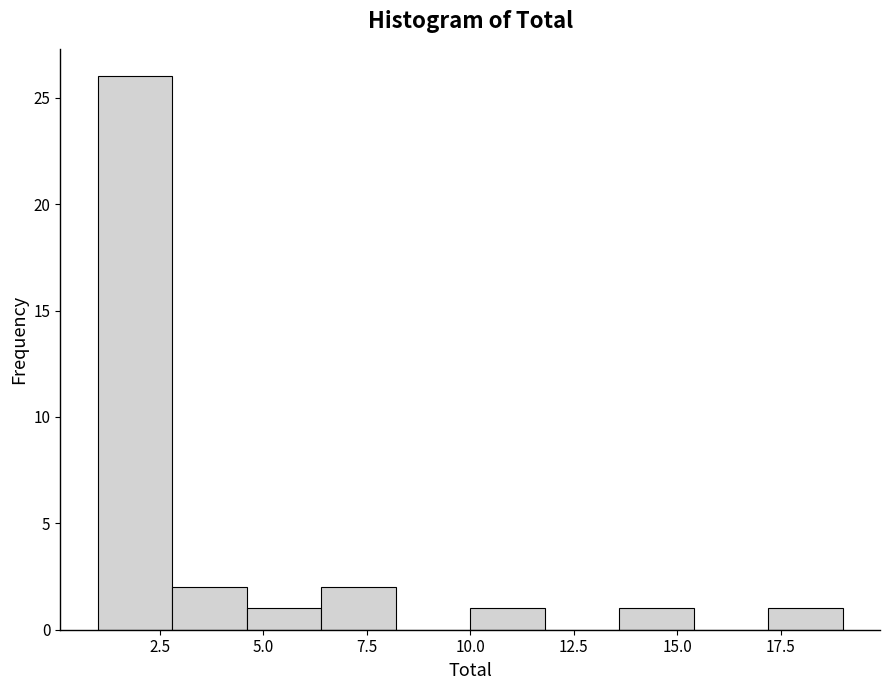

Read against the x-axis, roughly where is the centre of the tallest bar?

2.0